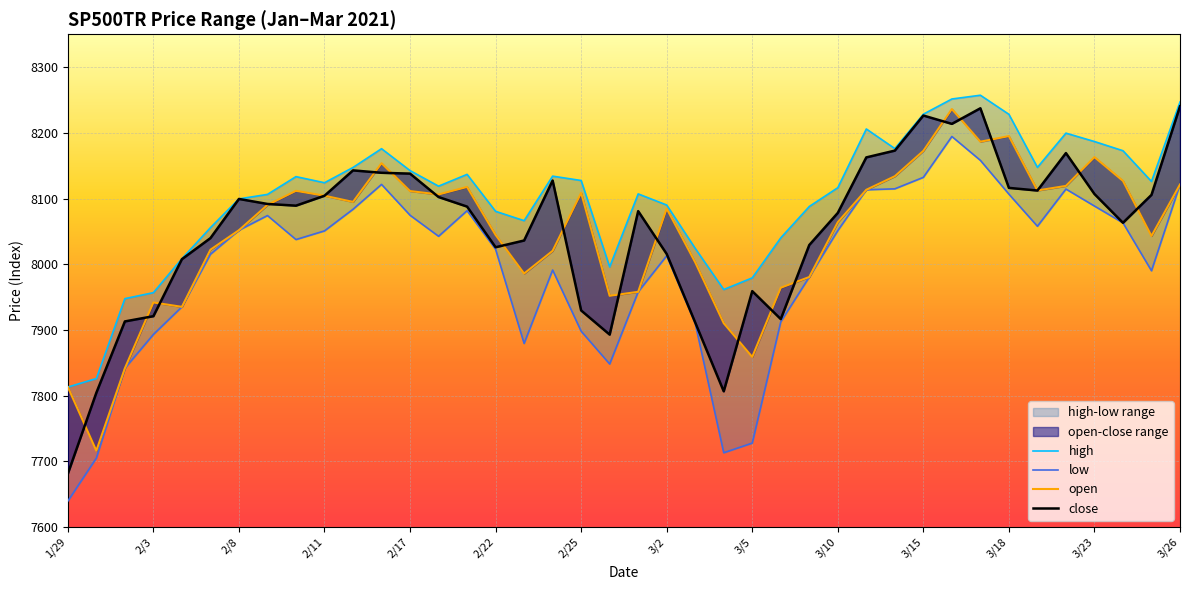

What is the difference between the maximum and minimum values in the high series?

444.3